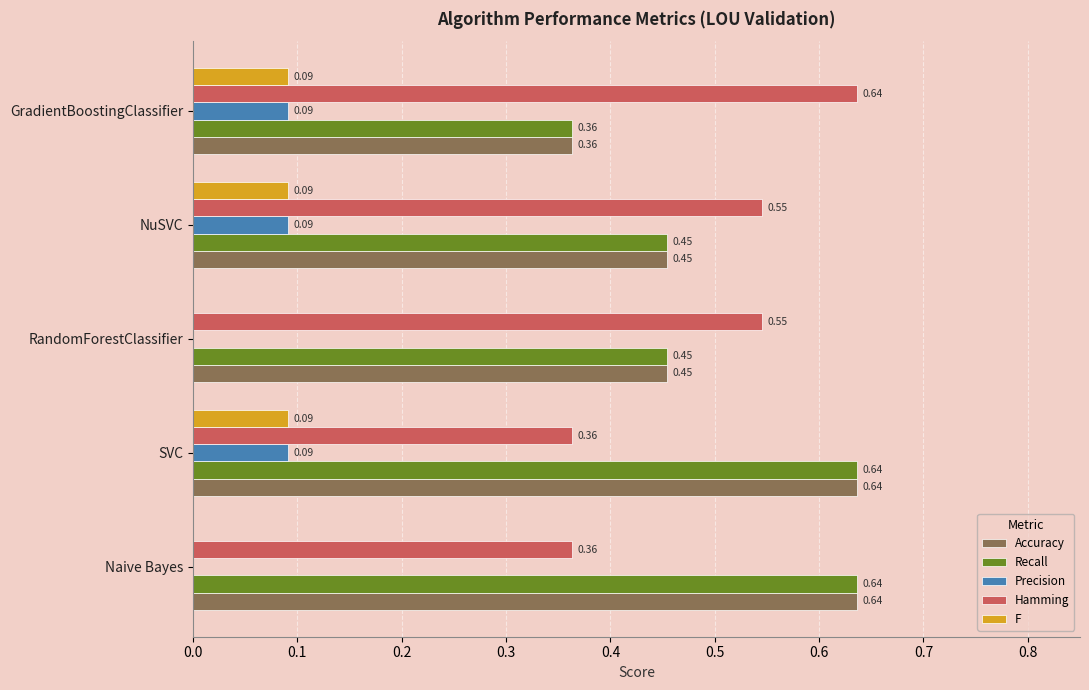

At which category is the sum across all series the highest?

SVC